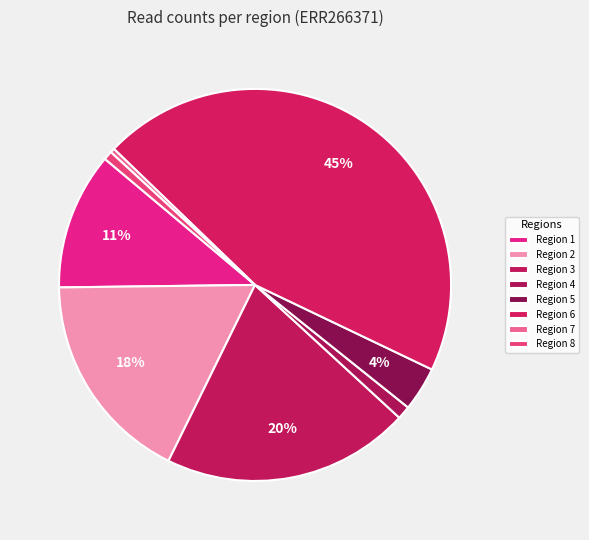

How many segments does this pie chart have?

8